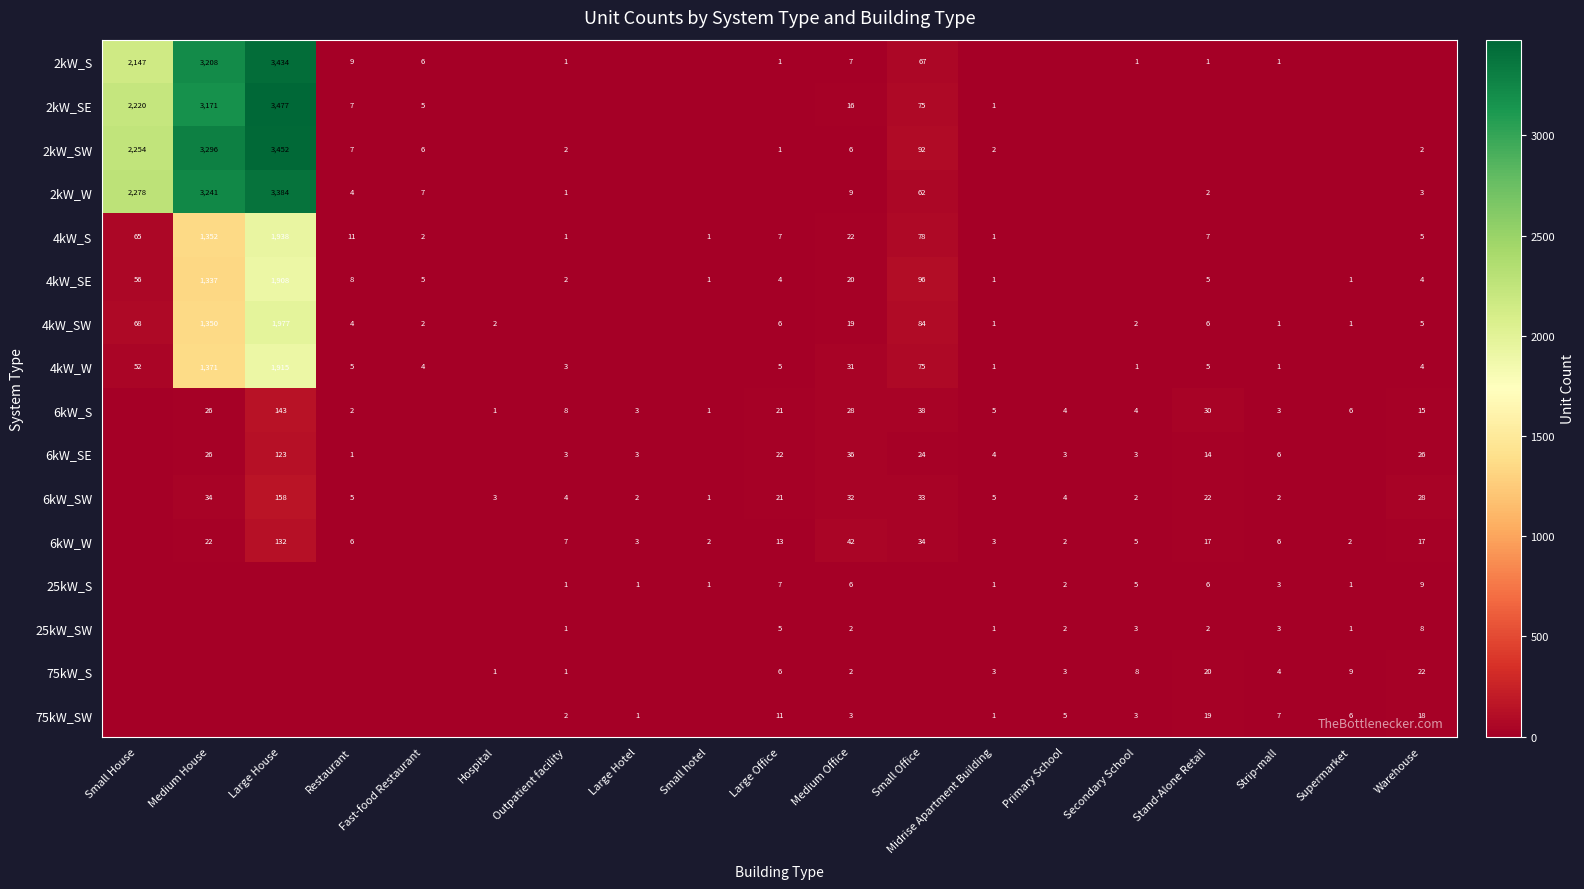

The 4kW_W series shows 2 at Large Office. True or false?

False